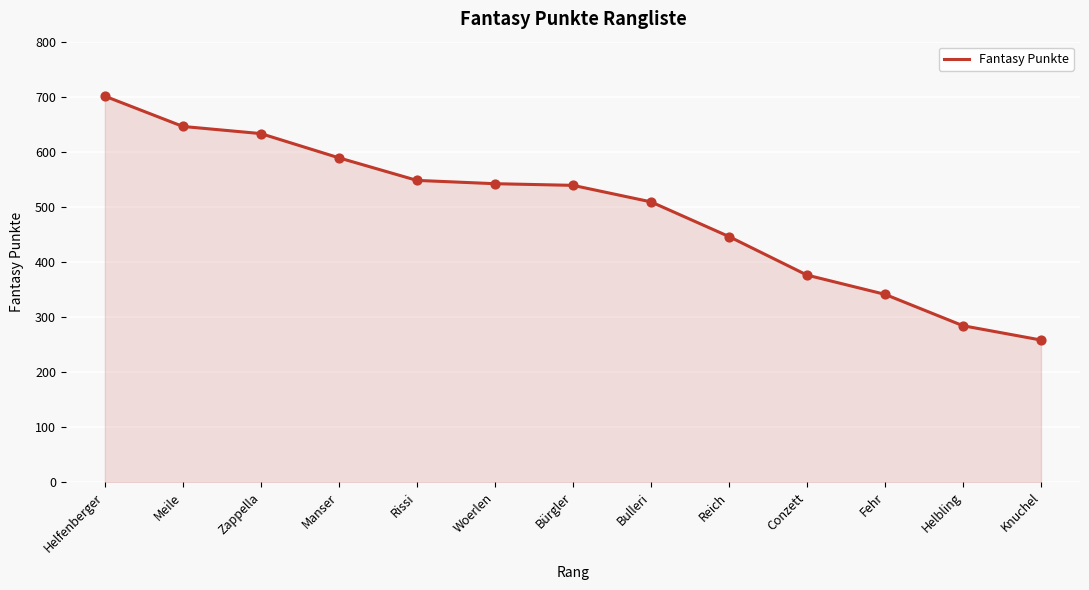

Between Zappella and Bürgler, which is larger?

Zappella